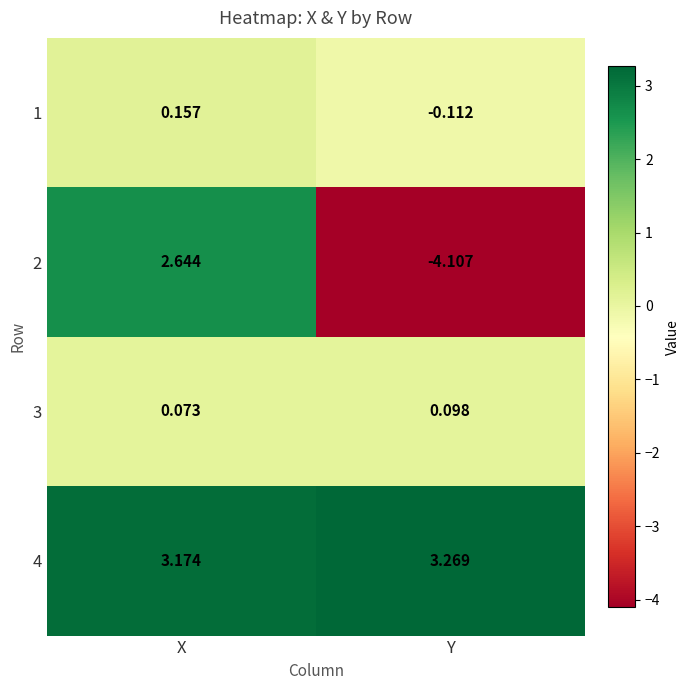

At which category is the sum across all series the highest?

X